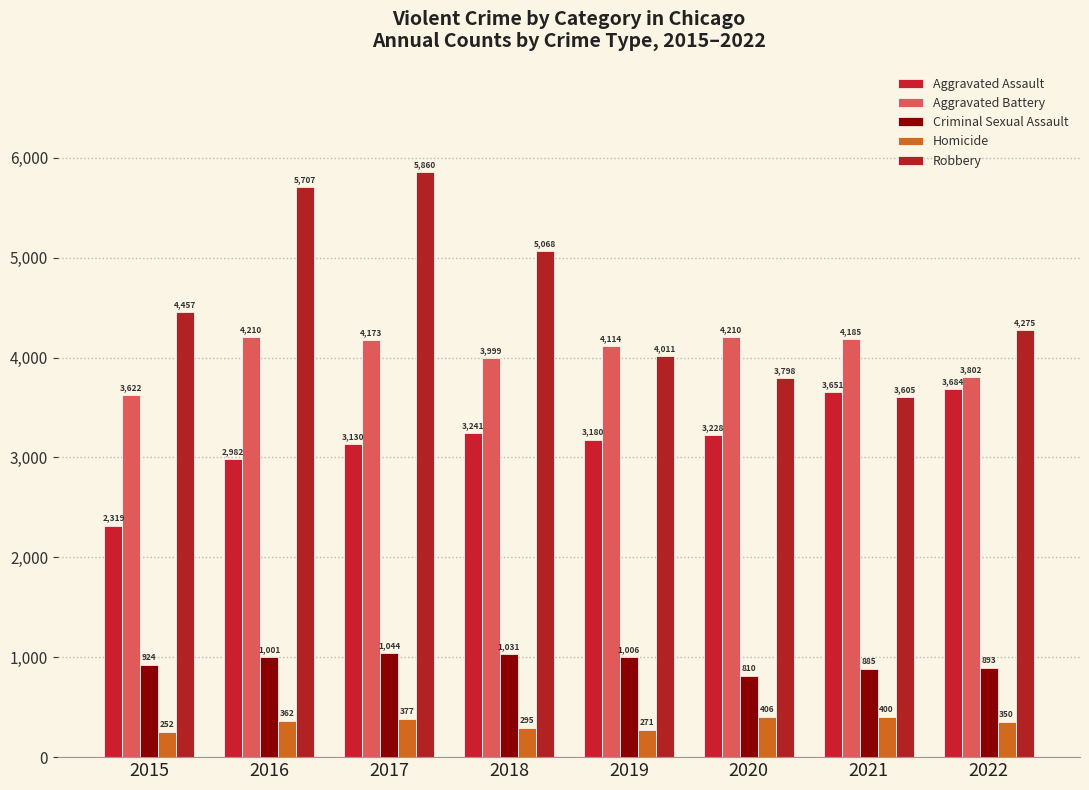

Reading right to left, extract all data points from this chart.

Aggravated Assault: 2022=3684	2021=3651	2020=3228	2019=3180	2018=3241	2017=3130	2016=2982	2015=2319
Aggravated Battery: 2022=3802	2021=4185	2020=4210	2019=4114	2018=3999	2017=4173	2016=4210	2015=3622
Criminal Sexual Assault: 2022=893	2021=885	2020=810	2019=1006	2018=1031	2017=1044	2016=1001	2015=924
Homicide: 2022=350	2021=400	2020=406	2019=271	2018=295	2017=377	2016=362	2015=252
Robbery: 2022=4275	2021=3605	2020=3798	2019=4011	2018=5068	2017=5860	2016=5707	2015=4457